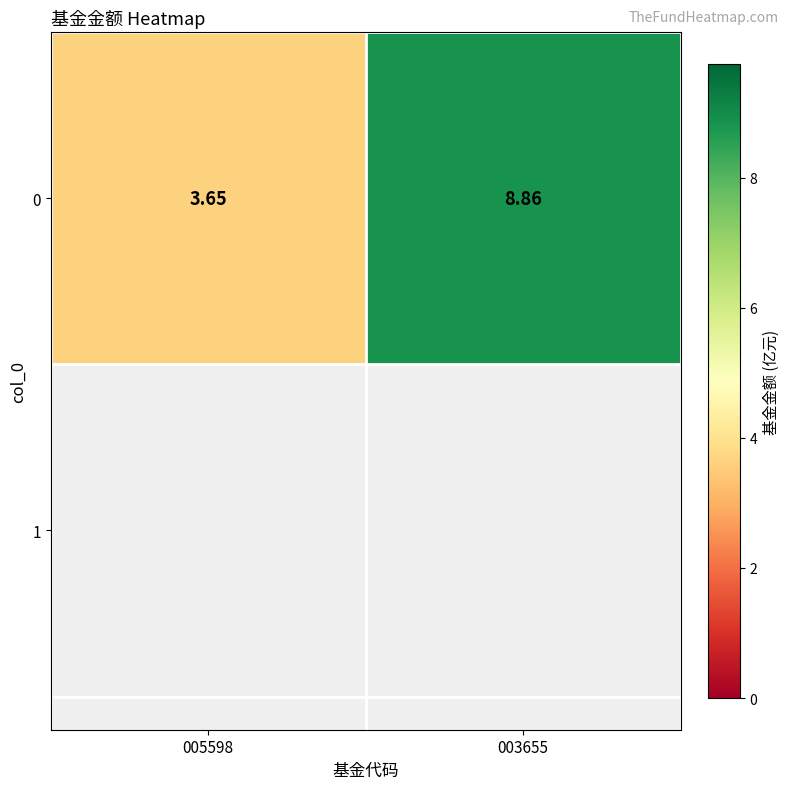

The chart shows a value of 5.8 at 005598. True or false?

False